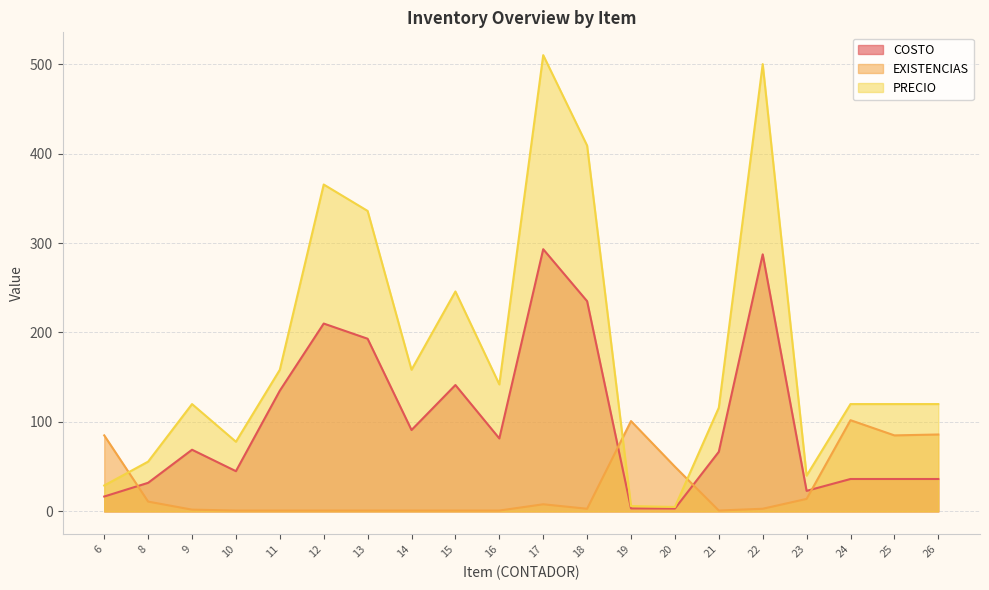

List the series in order of their peak value, highest first.

PRECIO, COSTO, EXISTENCIAS